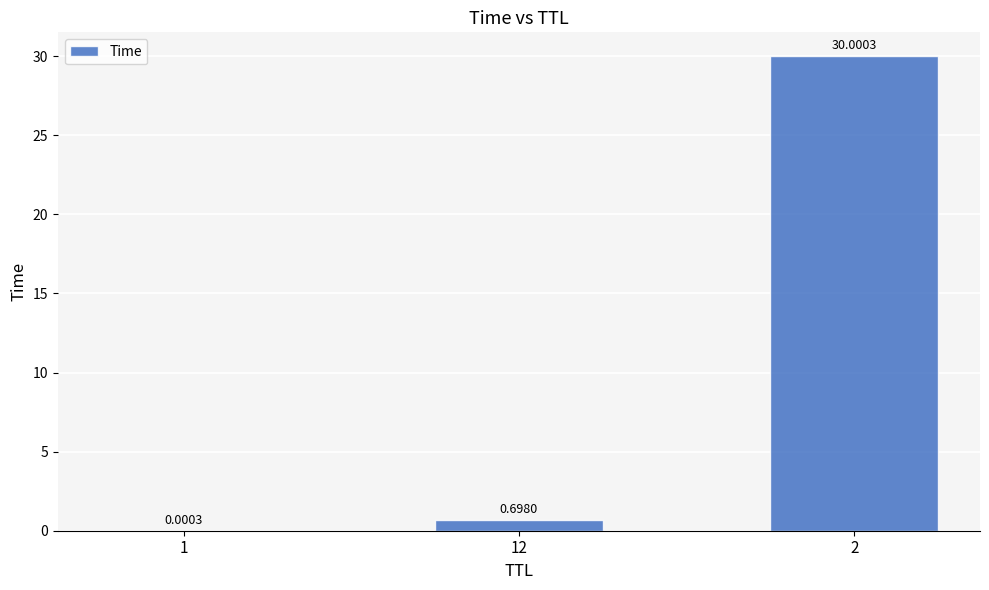

What is the change in value from 1 to 2?

+30.0